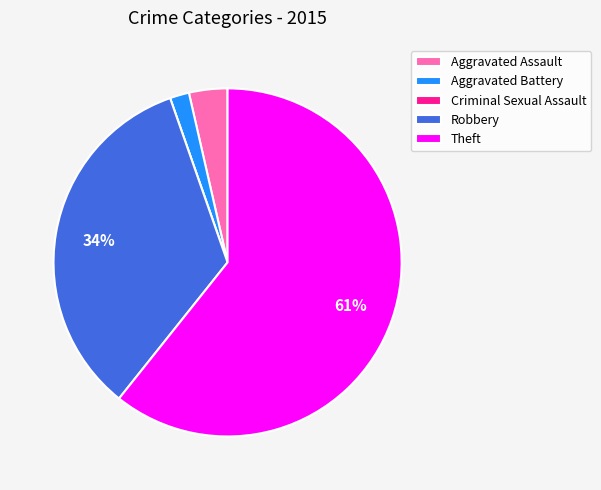

Which has a higher value, Aggravated Battery or Theft?

Theft